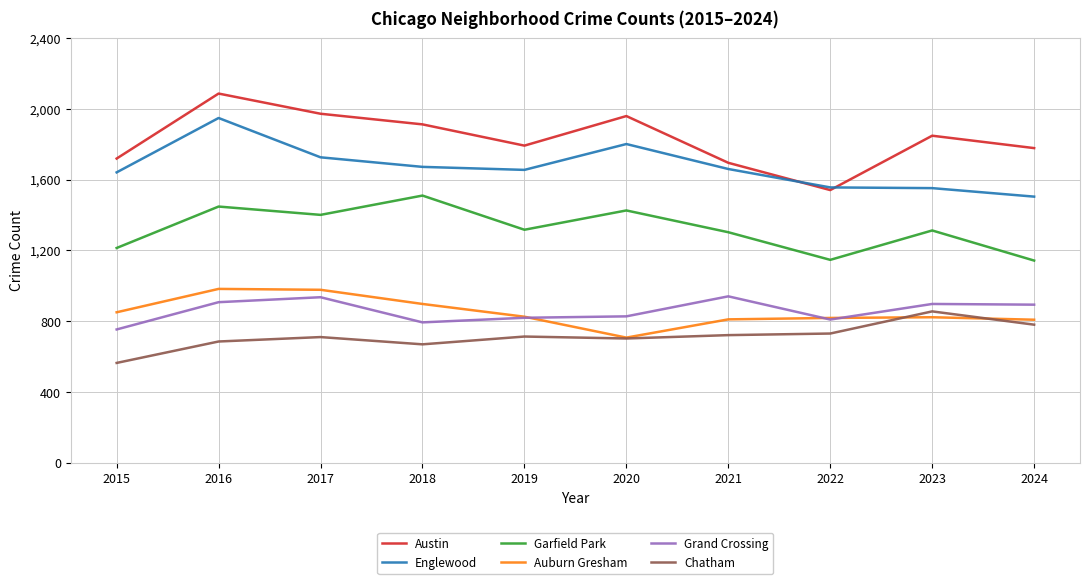

What is the total value across all series at 2018?

7456